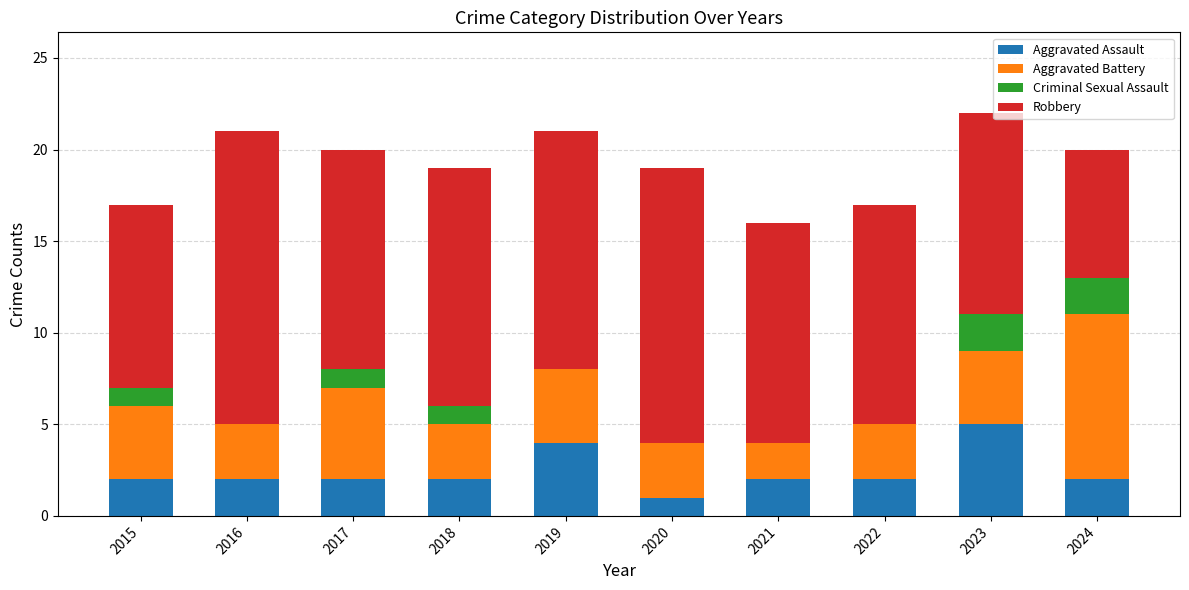

What is the total value across all series at 2019?

21